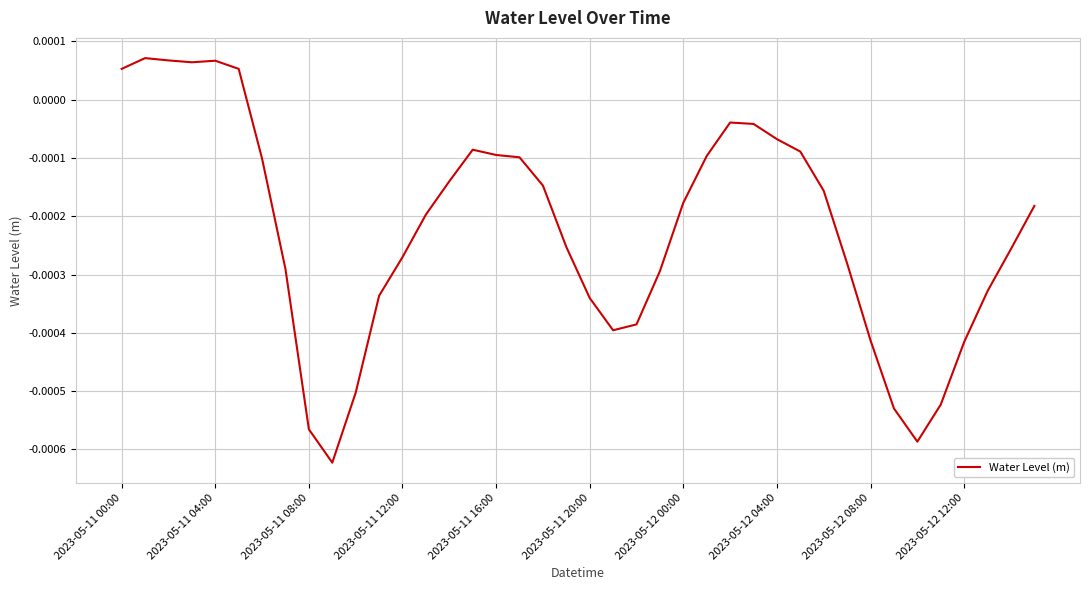

How many negative values are there?

34